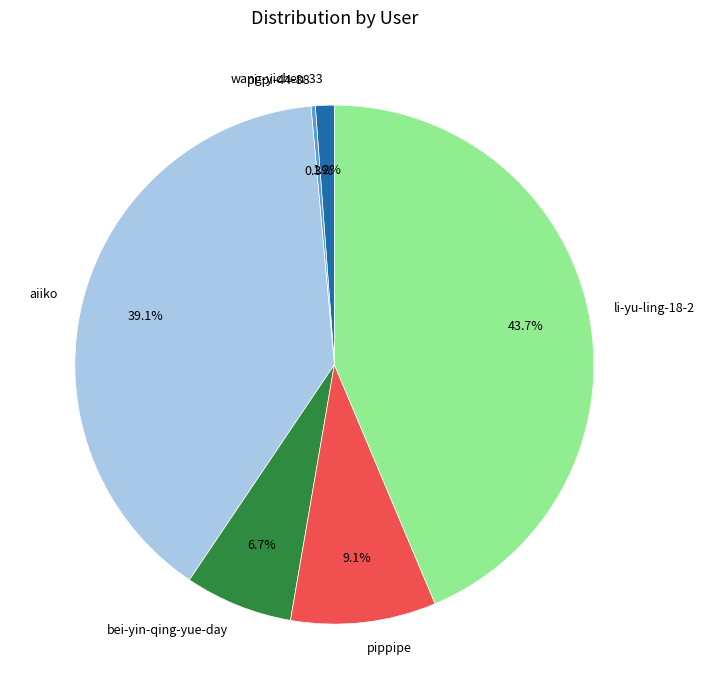

Combined, what portion of the pie is pippipe and aiiko?

48.2%